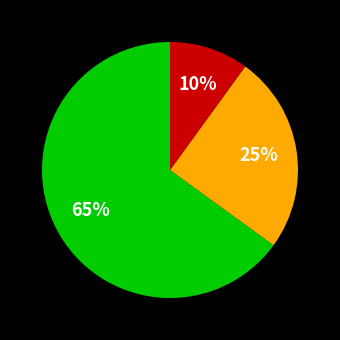

To the nearest percent, what is the average slice percentage?

33%